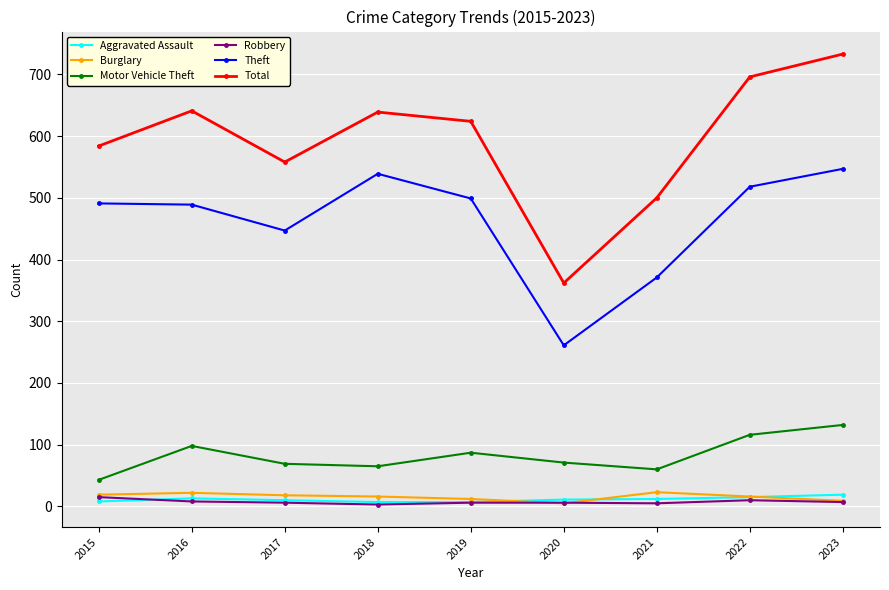

True or false: Burglary has more than 1 points higher than both neighbors.

True